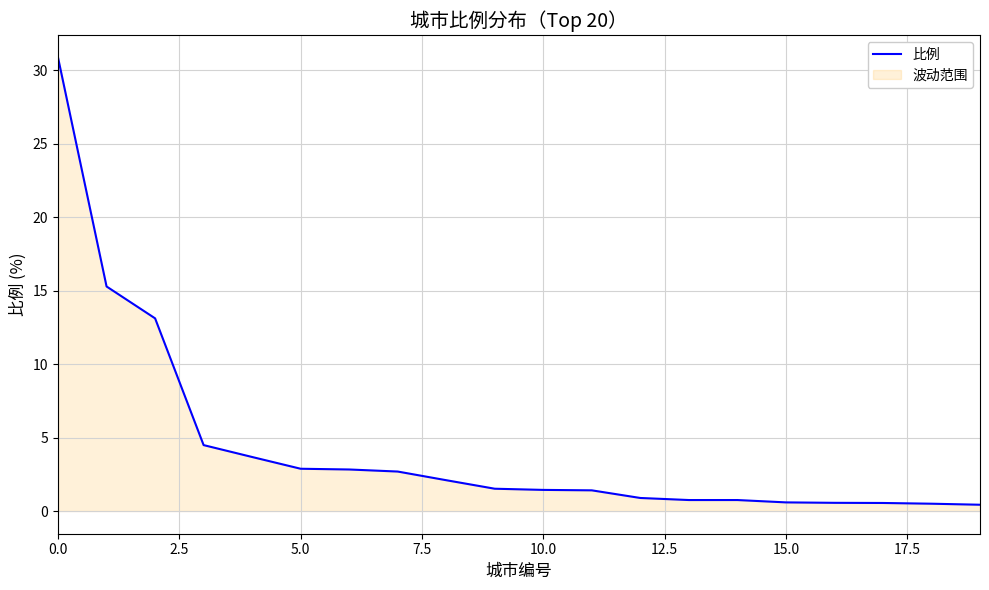

The chart shows a value of 0.1 at 17. True or false?

False